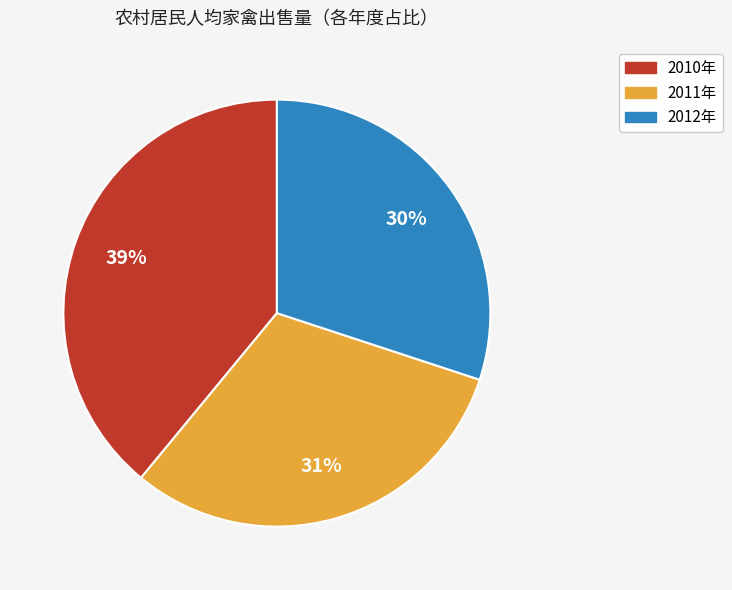

How many segments does this pie chart have?

3